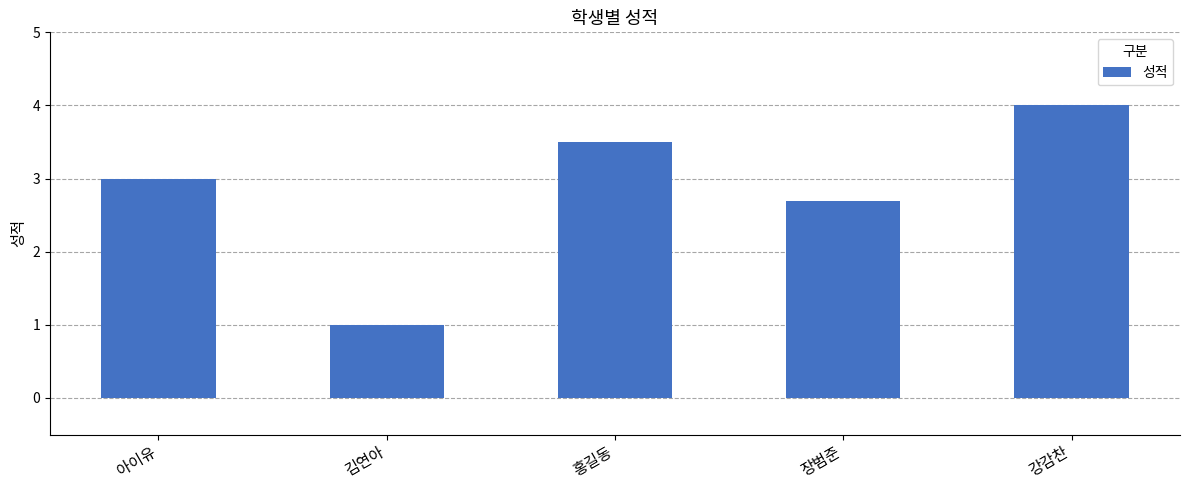

What is the difference between the maximum and second lowest values?

1.3